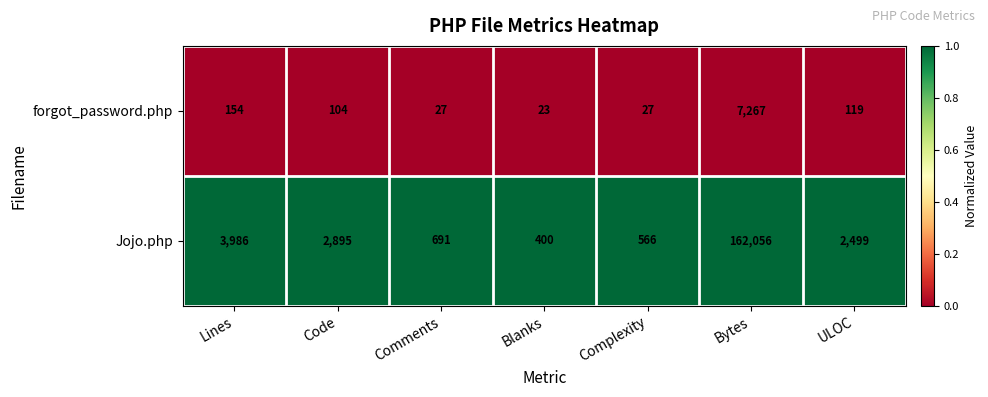

At Blanks, list the series in order from largest to smallest.

Jojo.php, forgot_password.php